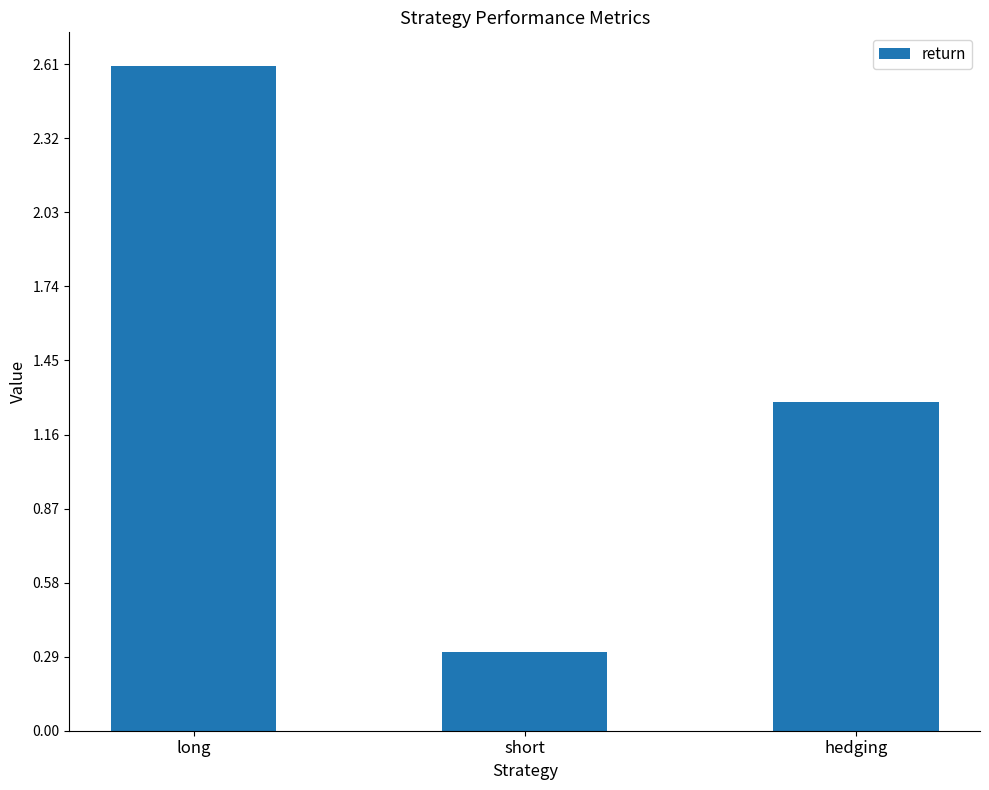

What is the value of the 3rd bar from the left?

1.3